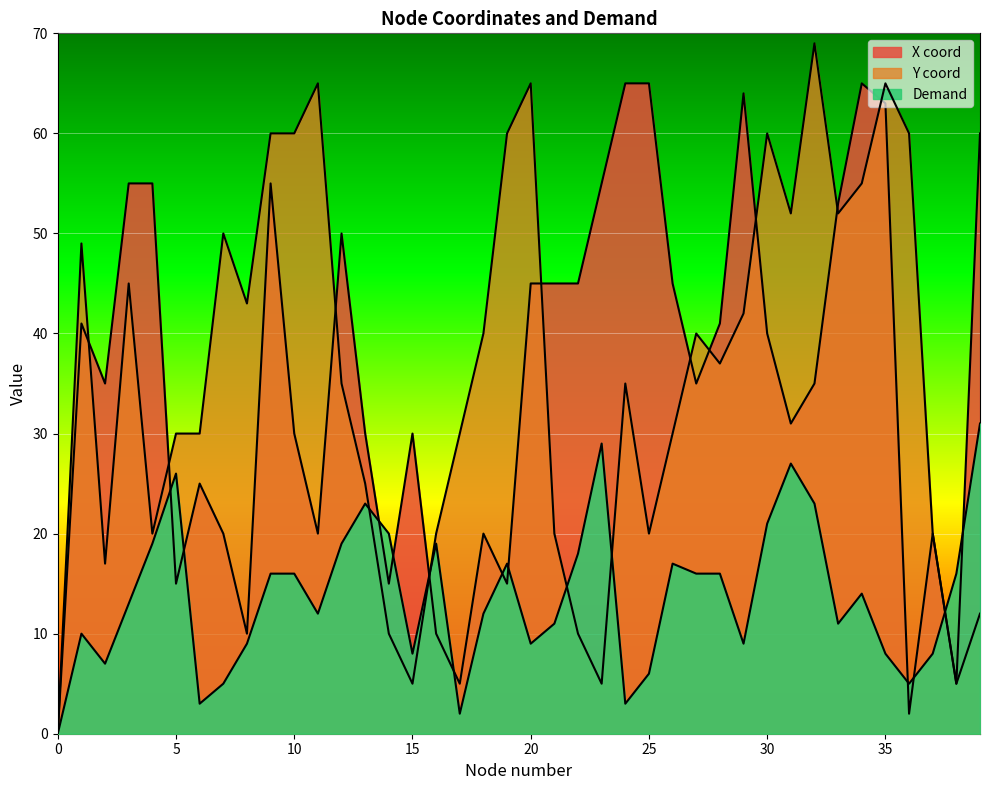

At which category is the sum across all series the highest?

35